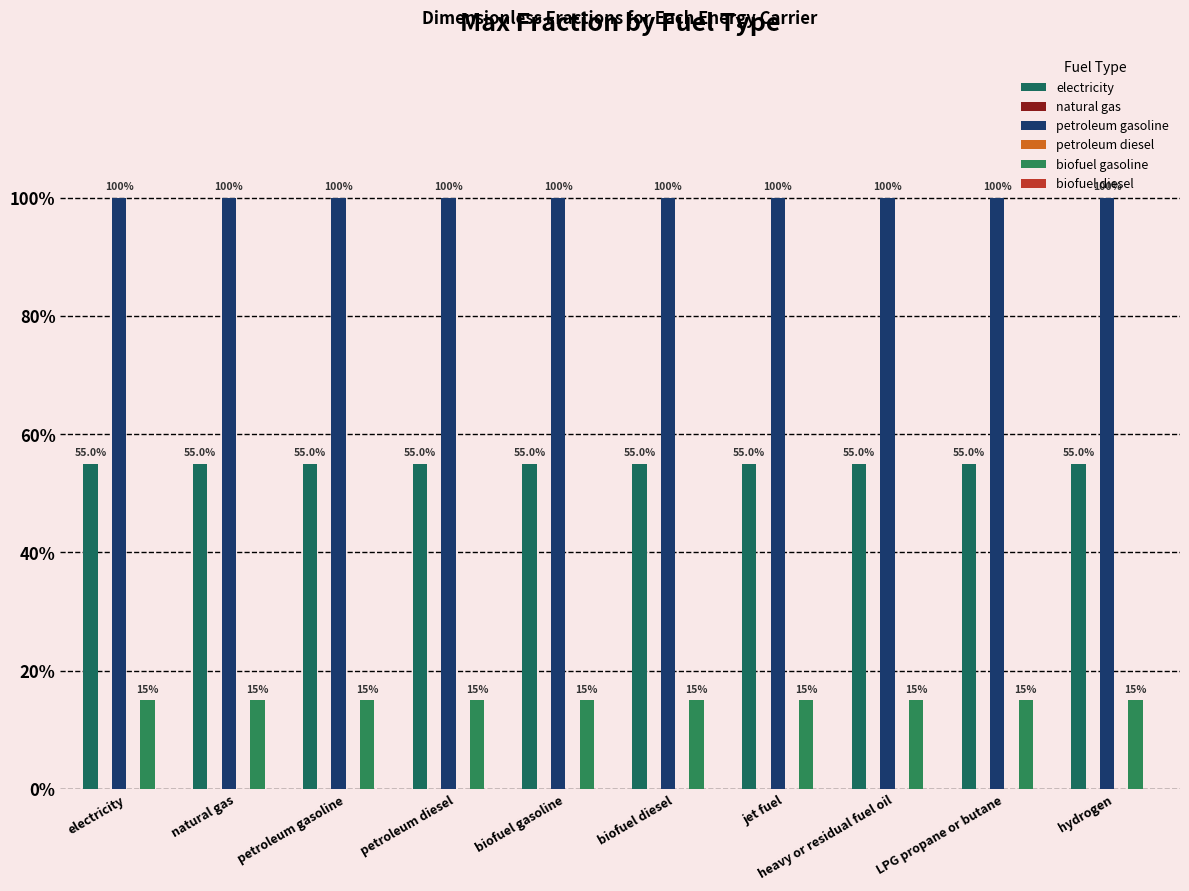

Does the chart contain any negative values?

No